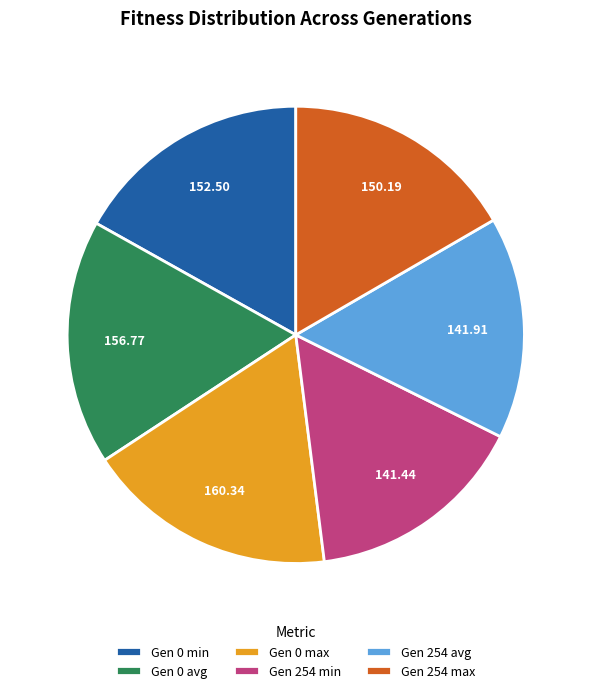

Which has a higher value, Gen 0 max or Gen 0 min?

Gen 0 max